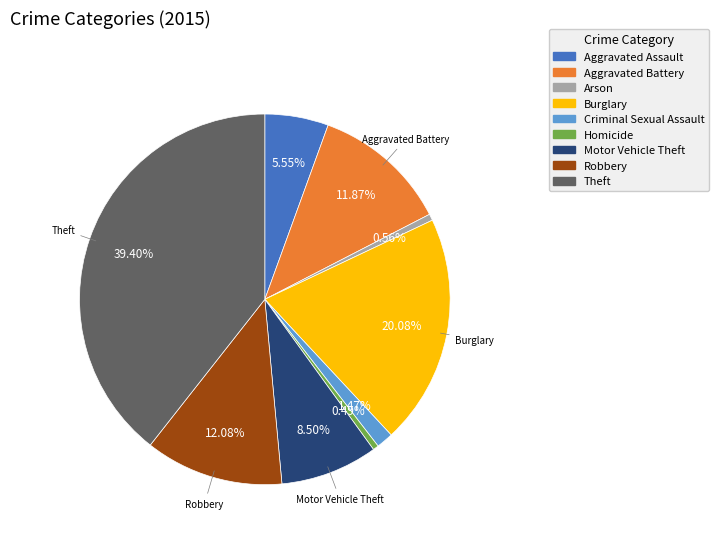

How many slices are in this pie chart?

9